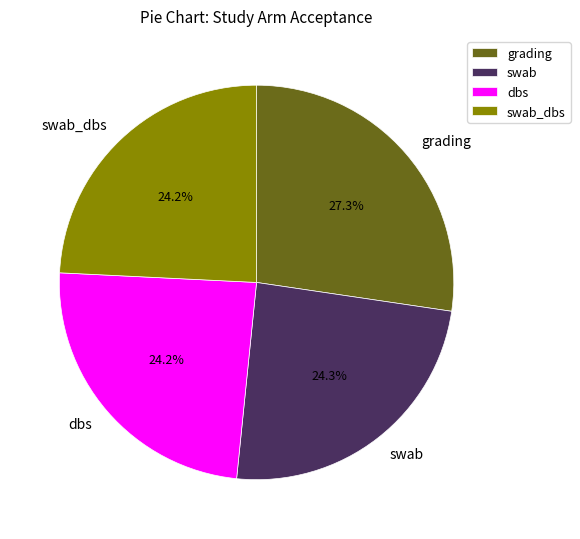

Count the number of slices in the pie.

4